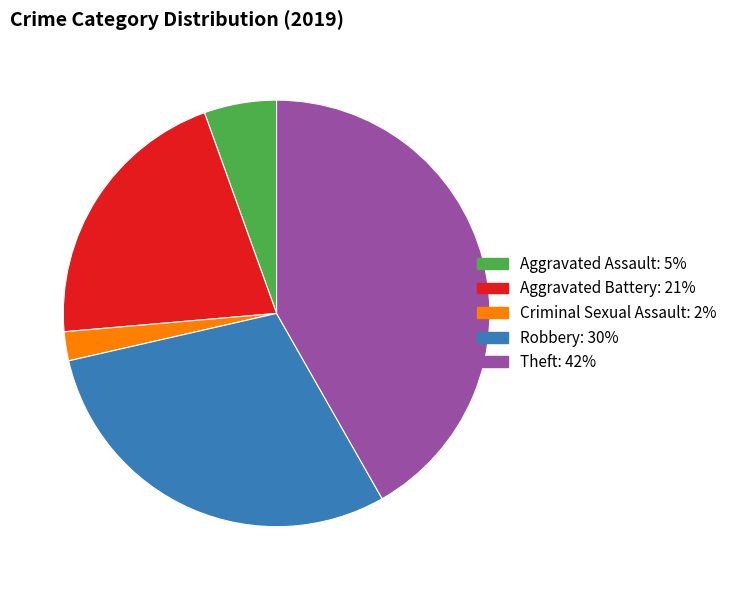

Does any single category account for the majority?

No